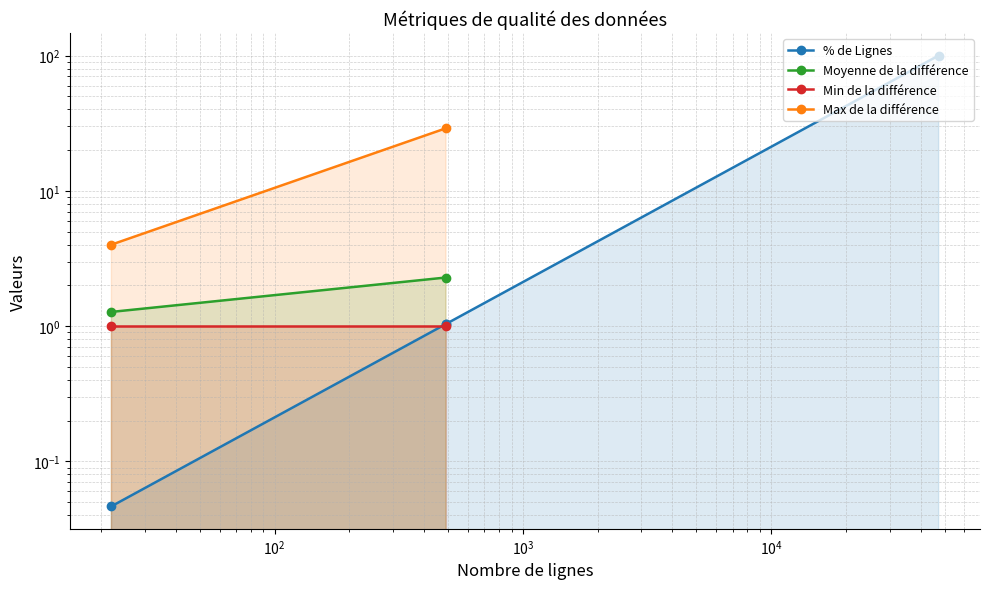

Does the chart have visible grid lines?

Yes